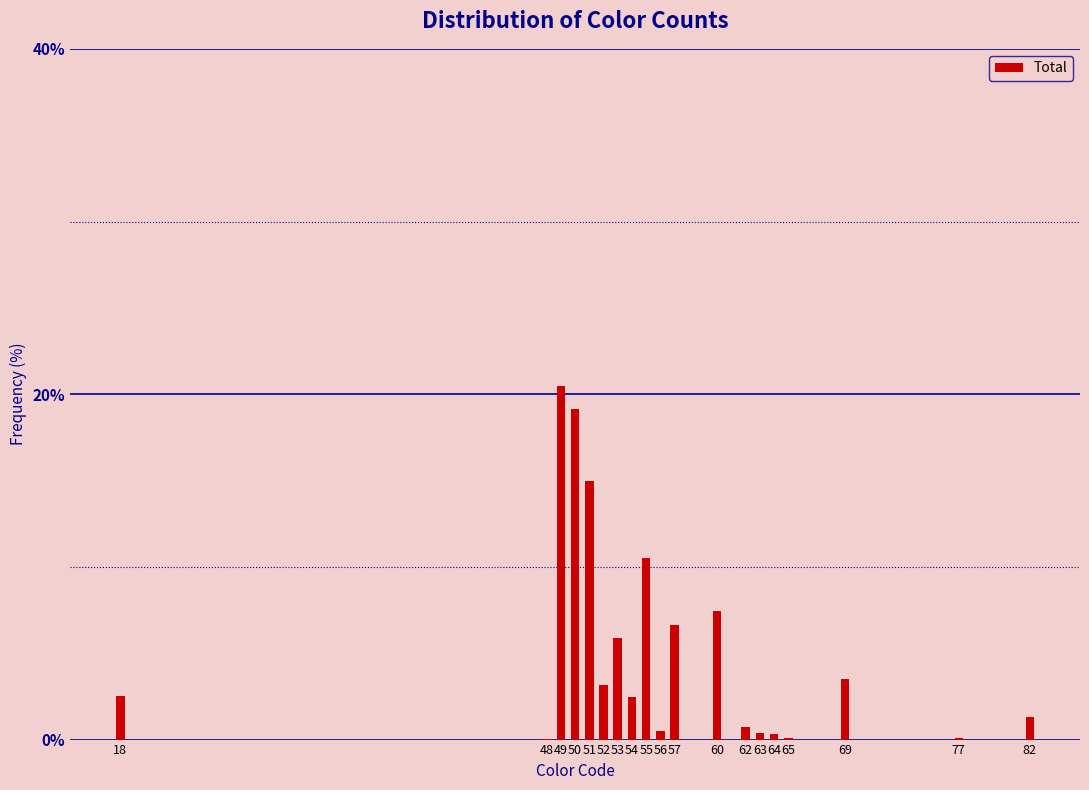

What is the sum of all values?

100.0